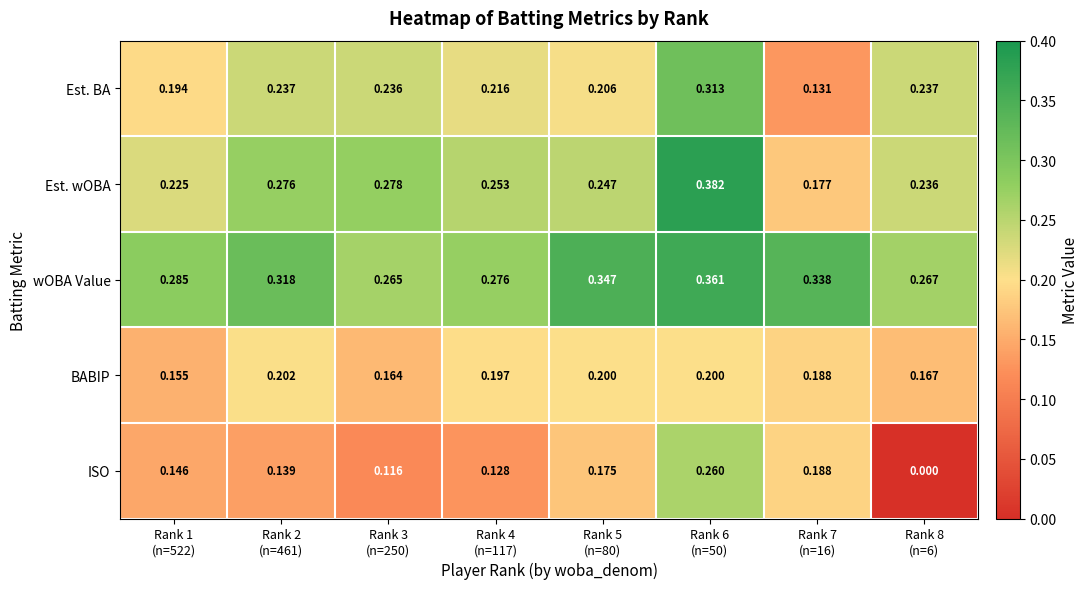

List the series in order of their peak value, lowest first.

BABIP, ISO, Est. BA, wOBA Value, Est. wOBA